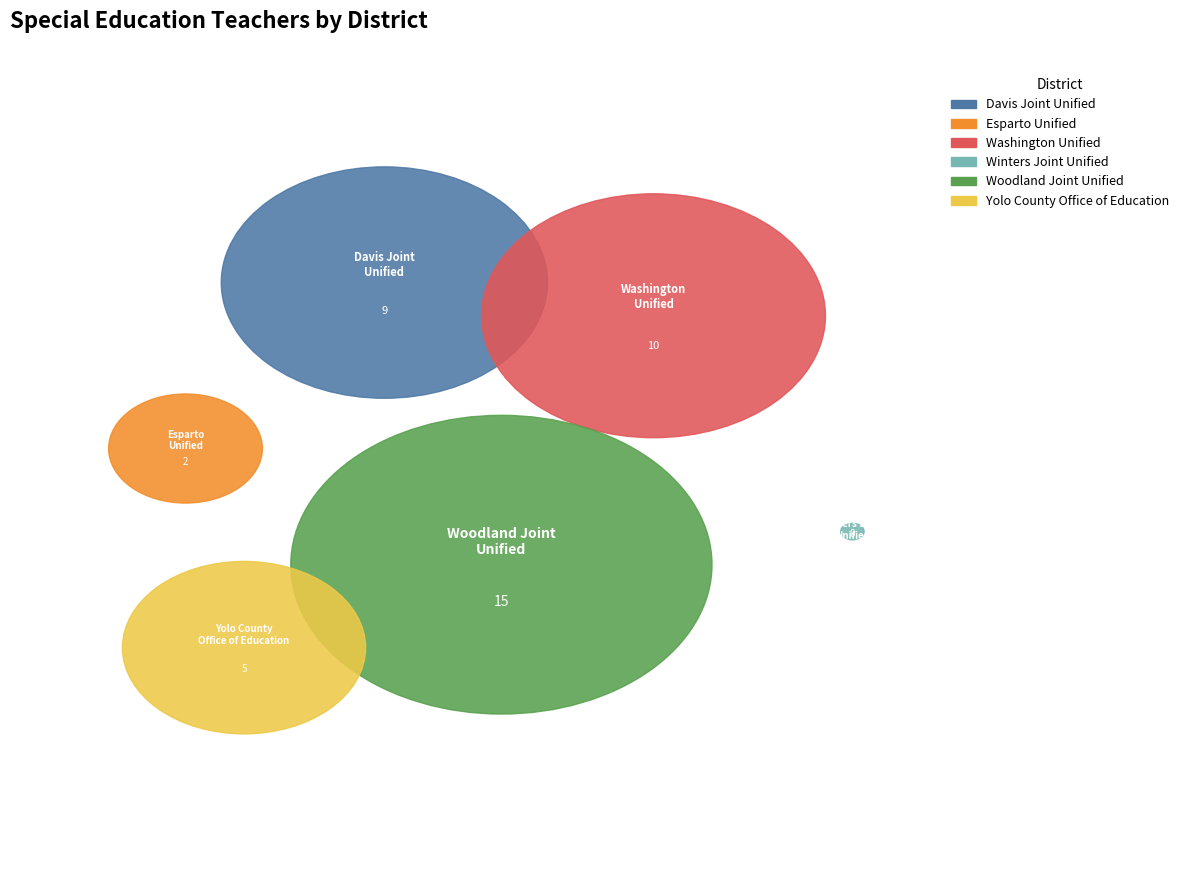

To the nearest percent, what is the difference between the largest and smallest slice percentages?

37%